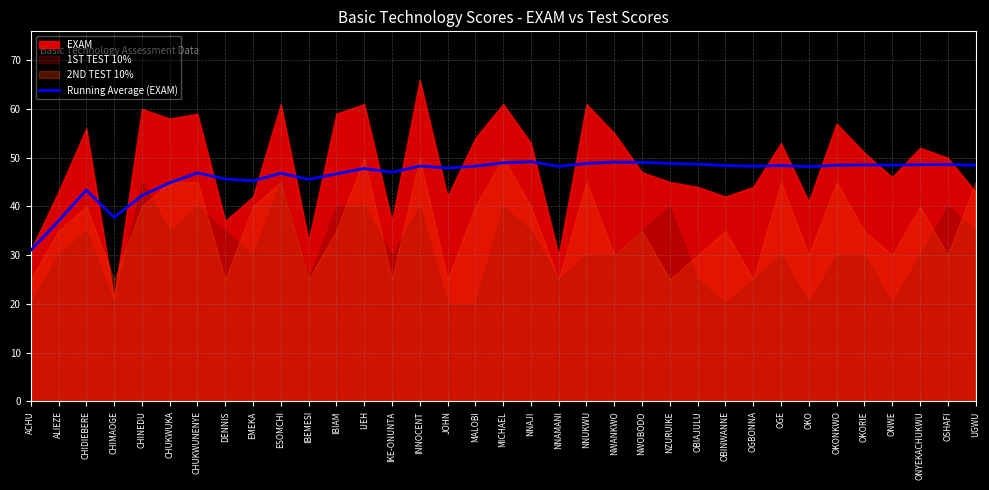

Read the Running Average (EXAM) value at ALIEZE.

37.0